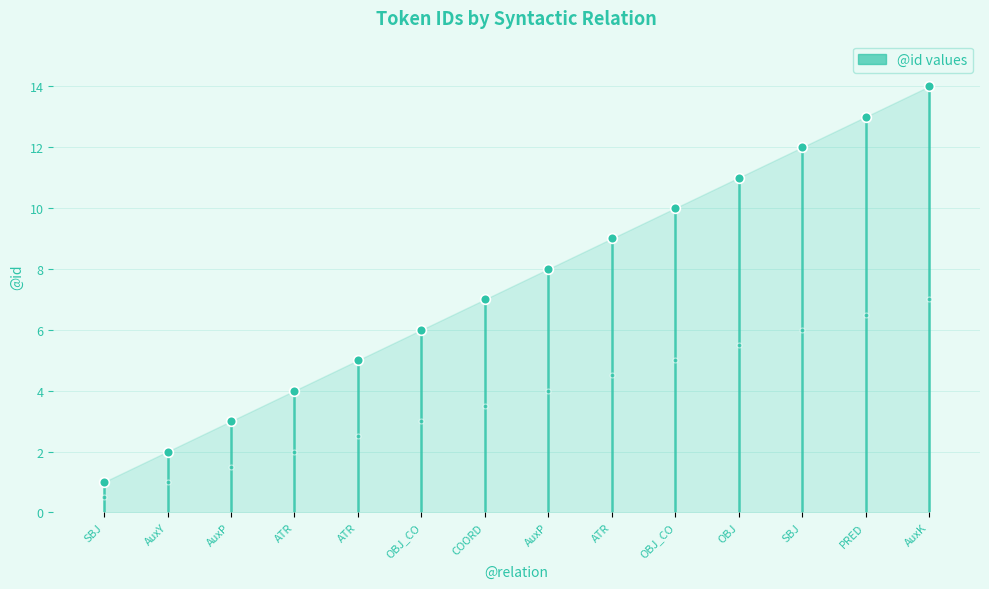

Where is the data nearest to the value 0?

SBJ